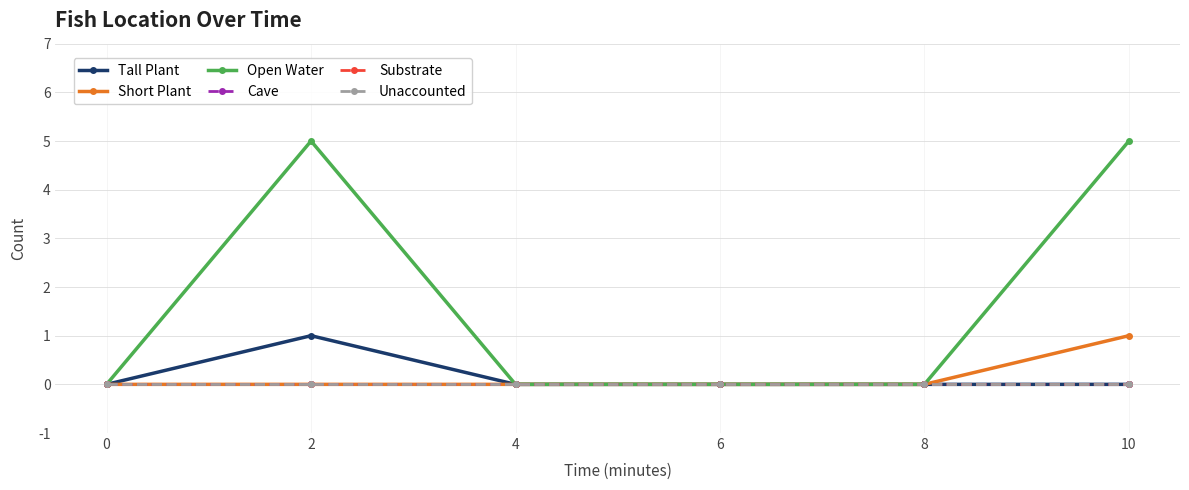

Reading left to right, extract all data points from this chart.

Tall Plant: 0=0	2=1	4=0	6=0	8=0	10=0
Short Plant: 0=0	2=0	4=0	6=0	8=0	10=1
Open Water: 0=0	2=5	4=0	6=0	8=0	10=5
Cave: 0=0	2=0	4=0	6=0	8=0	10=0
Substrate: 0=0	2=0	4=0	6=0	8=0	10=0
Unaccounted: 0=0	2=0	4=0	6=0	8=0	10=0